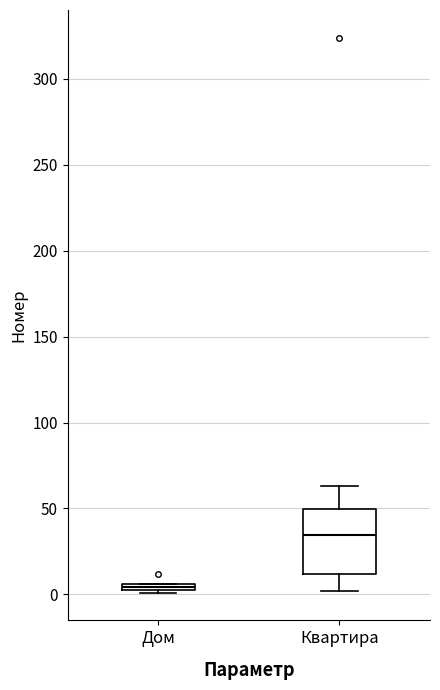

Where is the lower edge of the box for Дом on the y-axis? The values are not printed on the chart, so give them approximately, as read against the axis.

0